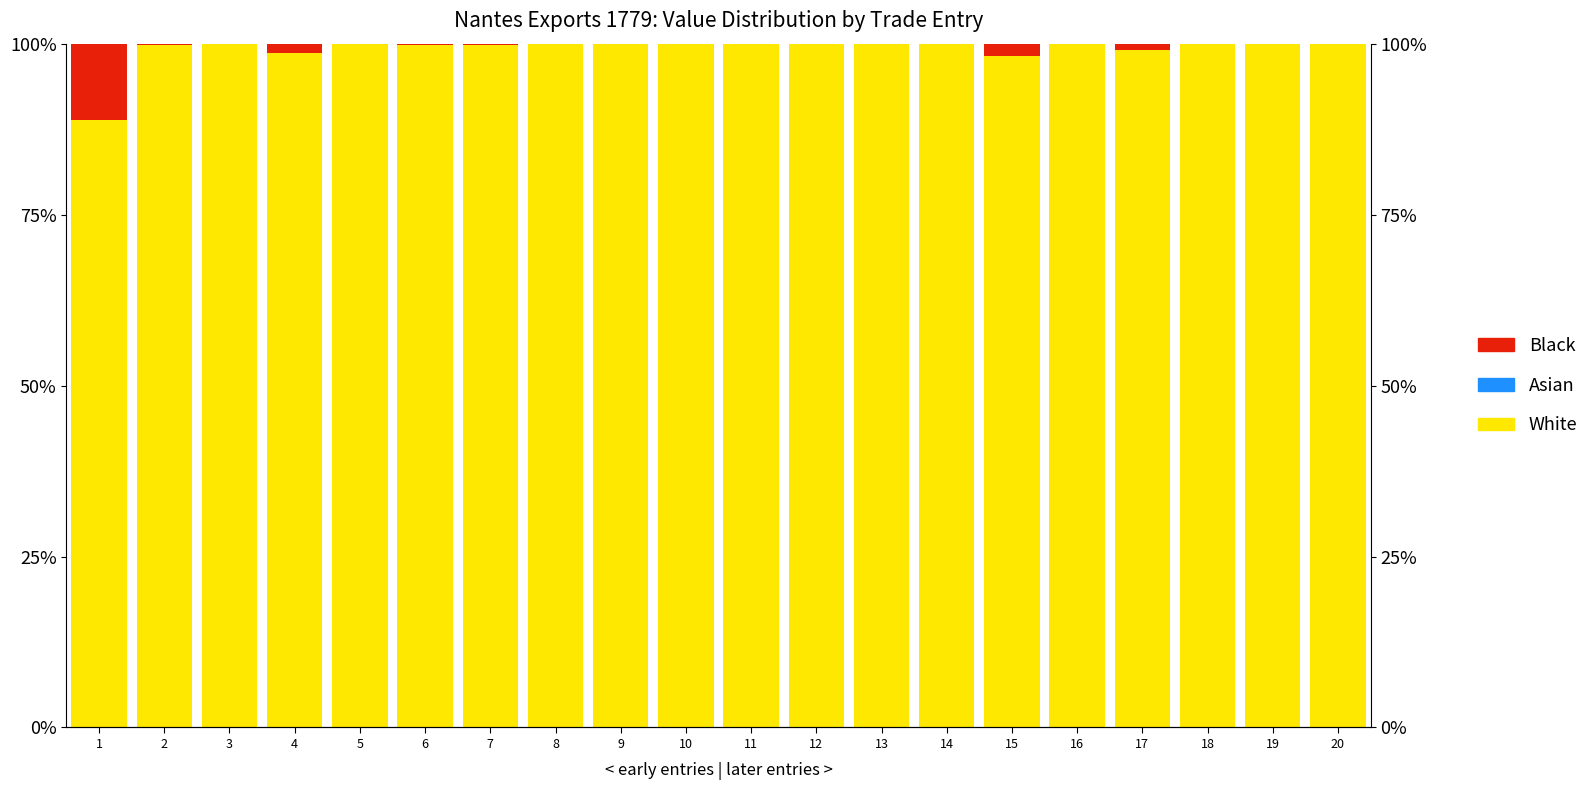

Reading right to left, transcribe all the data shown in this chart.

White: 20=100.0	19=99.9	18=100.0	17=99.0	16=100.0	15=98.2	14=100.0	13=100.0	12=100.0	11=99.9	10=99.9	9=100.0	8=99.9	7=99.8	6=99.9	5=100.0	4=98.7	3=100.0	2=99.7	1=88.9
Asian: 20=0.0	19=0.0	18=0.0	17=0.0	16=0.0	15=0.0	14=0.0	13=0.0	12=0.0	11=0.0	10=0.0	9=0.0	8=0.0	7=0.0	6=0.0	5=0.0	4=0.0	3=0.0	2=0.0	1=0.0
Black: 20=0.0	19=0.1	18=0.0	17=1.0	16=0.0	15=1.8	14=0.0	13=0.0	12=0.0	11=0.1	10=0.1	9=0.0	8=0.1	7=0.2	6=0.1	5=0.0	4=1.3	3=0.0	2=0.3	1=11.1